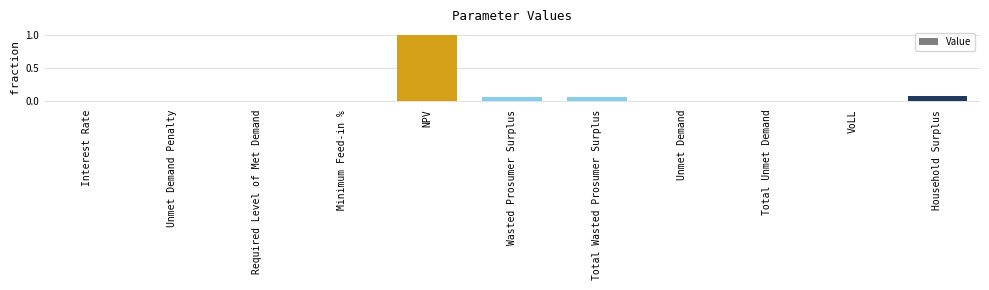

True or false: the data shows 0.0 at Interest Rate.

True